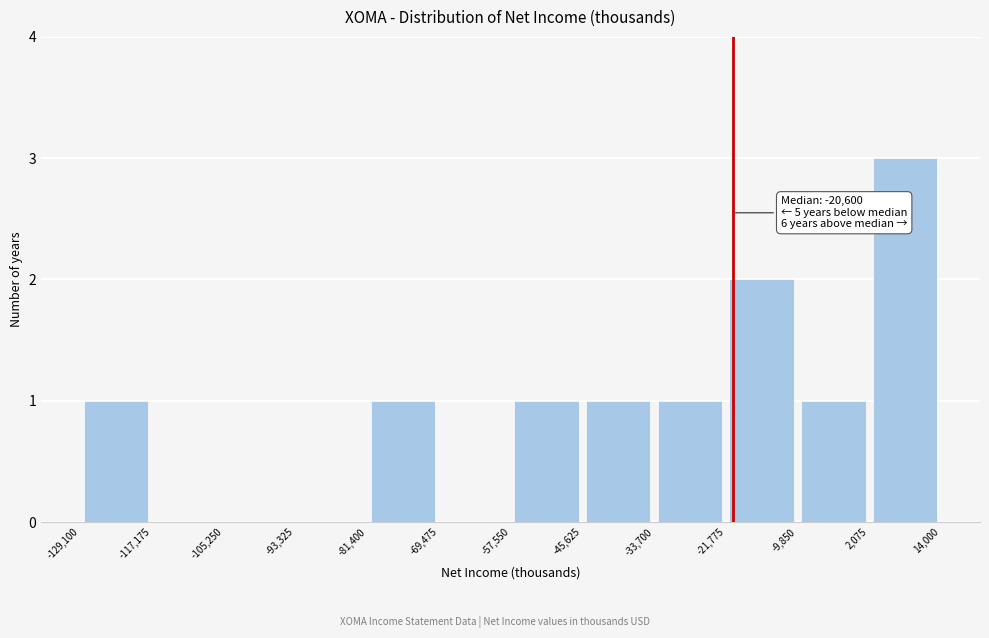

Which range on the x-axis has the tallest bar?

2,075 to 14,000